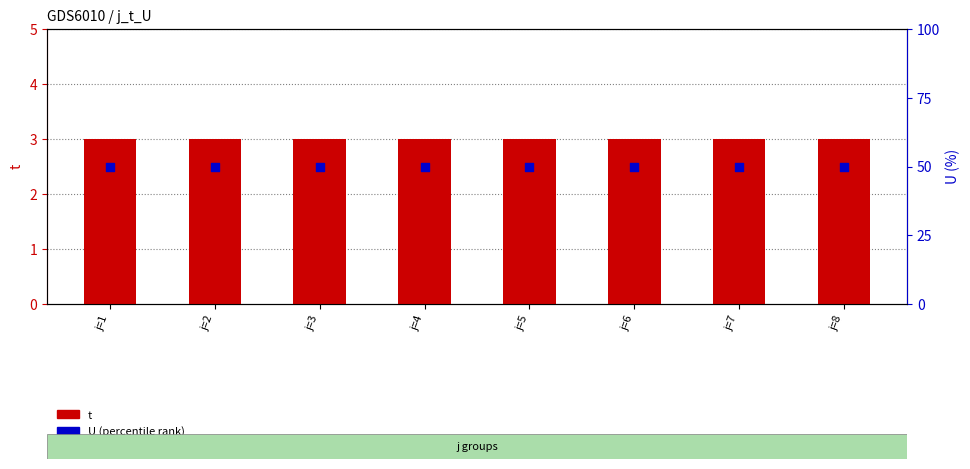

At which category is the sum across all series the highest?

j=1